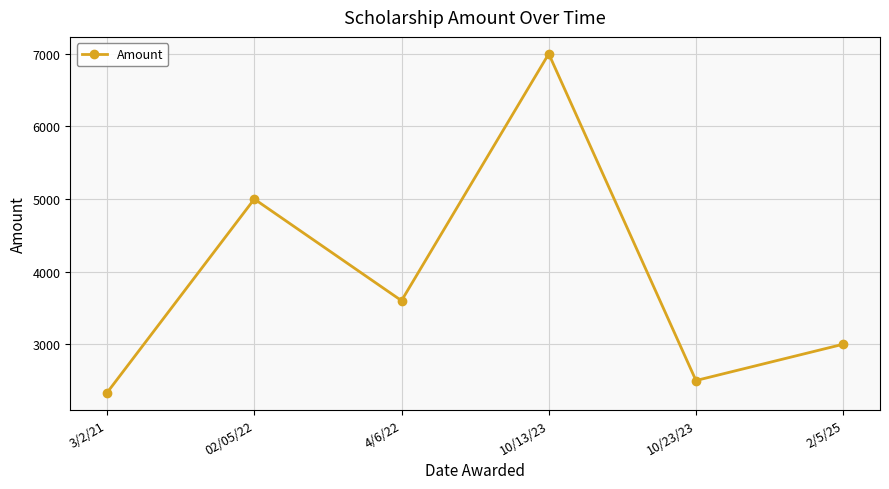

What value does the data have at 10/23/23?

2500